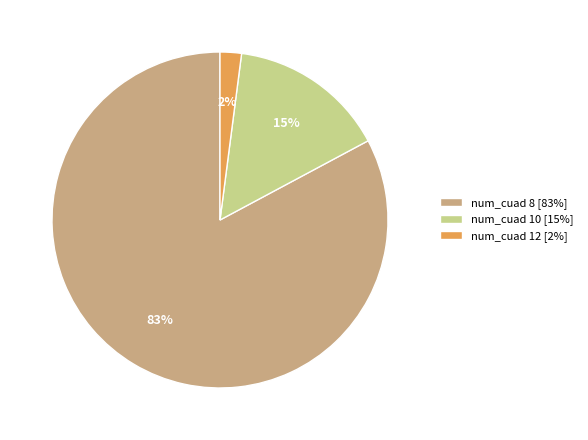

Which has a higher value, num_cuad 10 [15%] or num_cuad 8 [83%]?

num_cuad 8 [83%]